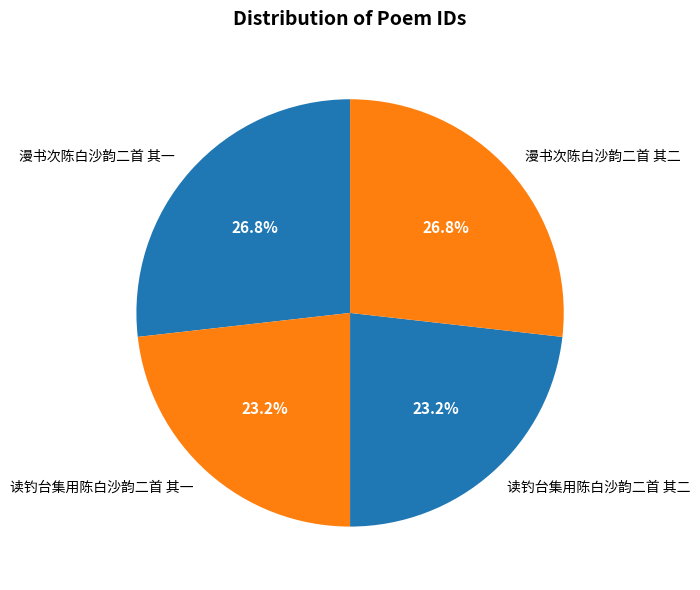

Is there a majority slice in this chart?

No